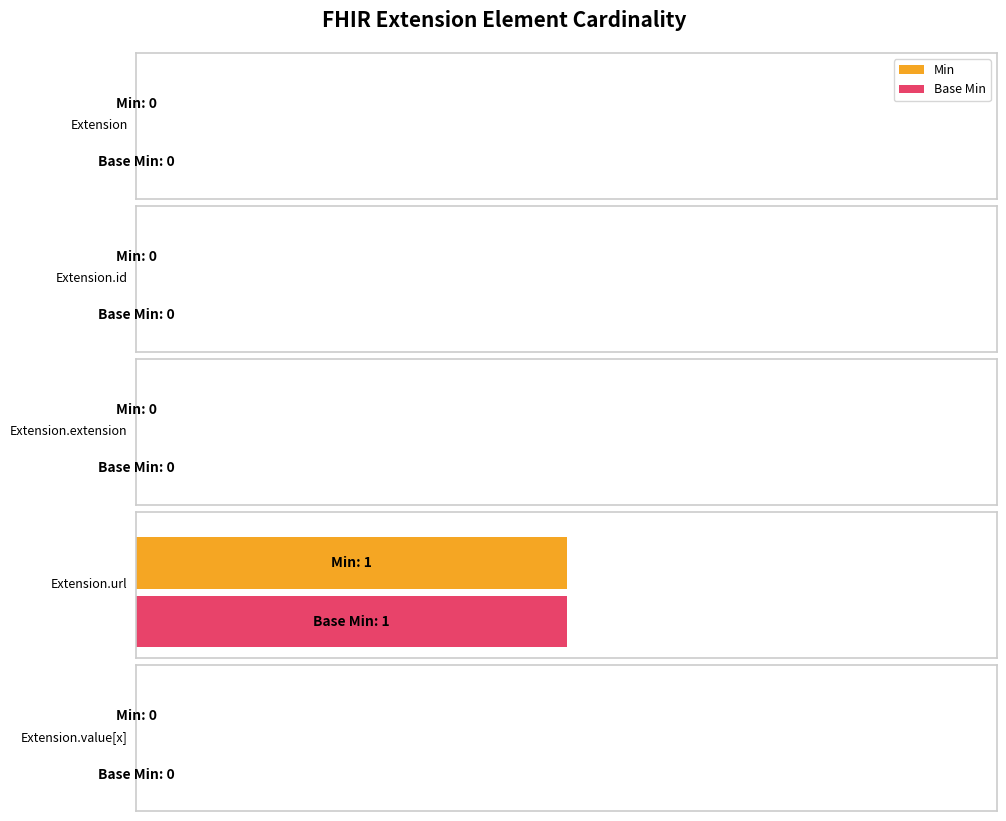

How many bars are there in each group?

2